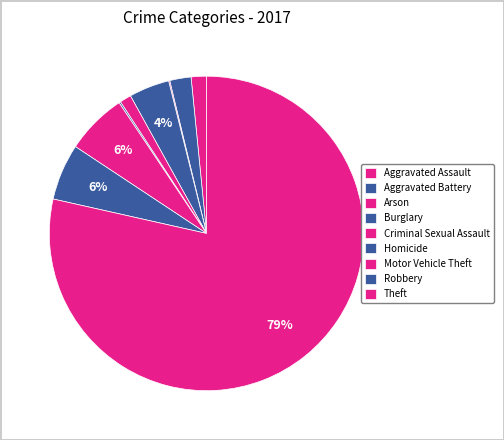

True or false: Theft accounts for 79% of the total.

True